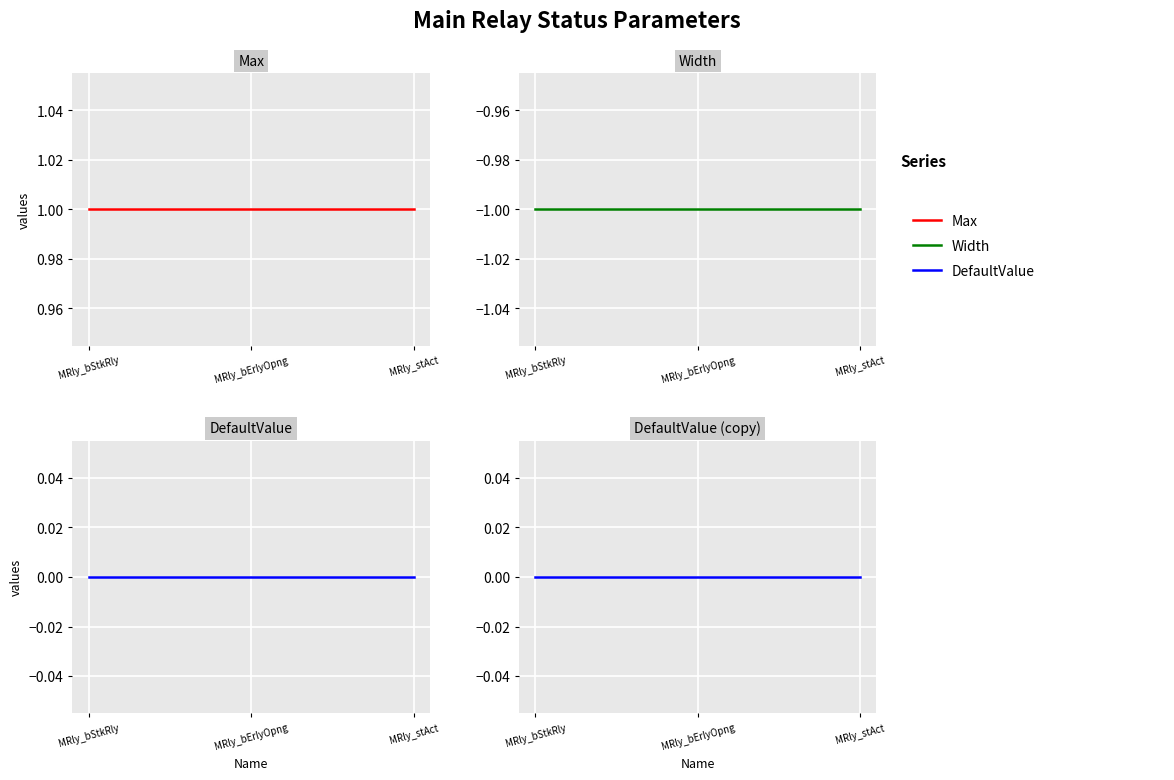

Which has a higher value, MRly_stAct or MRly_bStkRly?

MRly_stAct